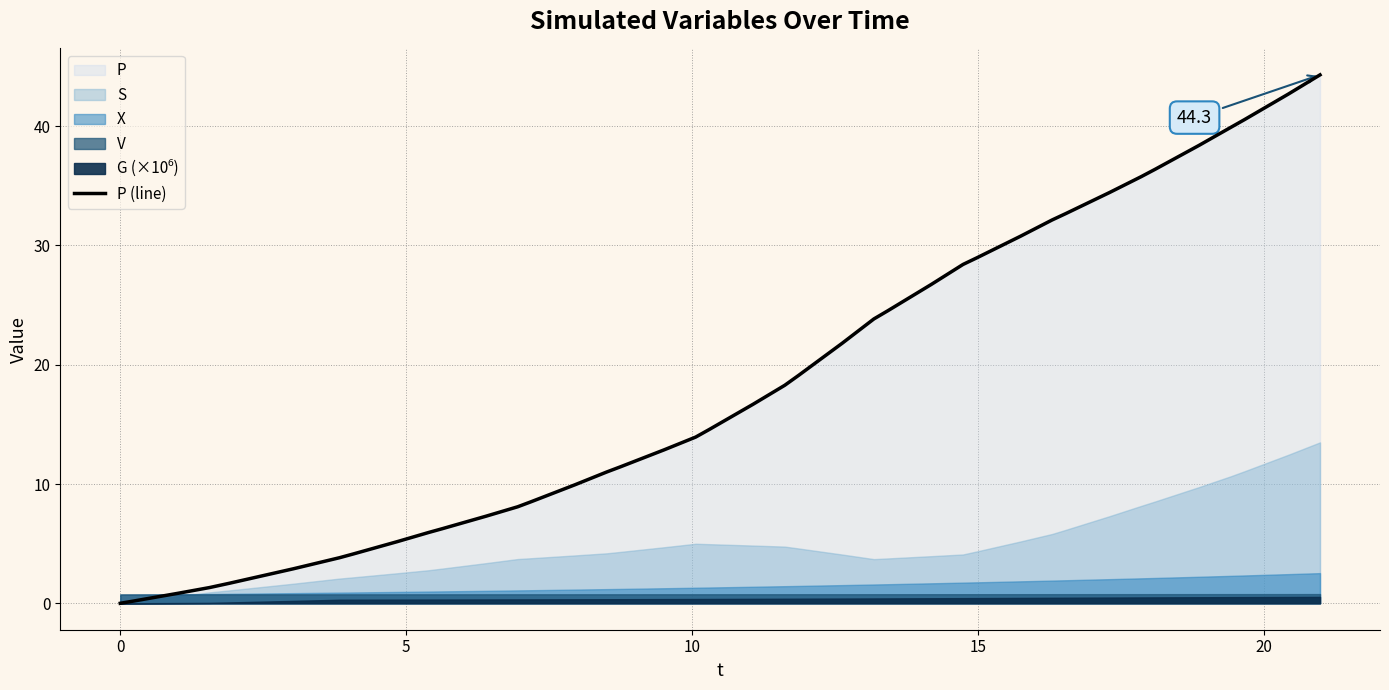

What is the average value?

18.7